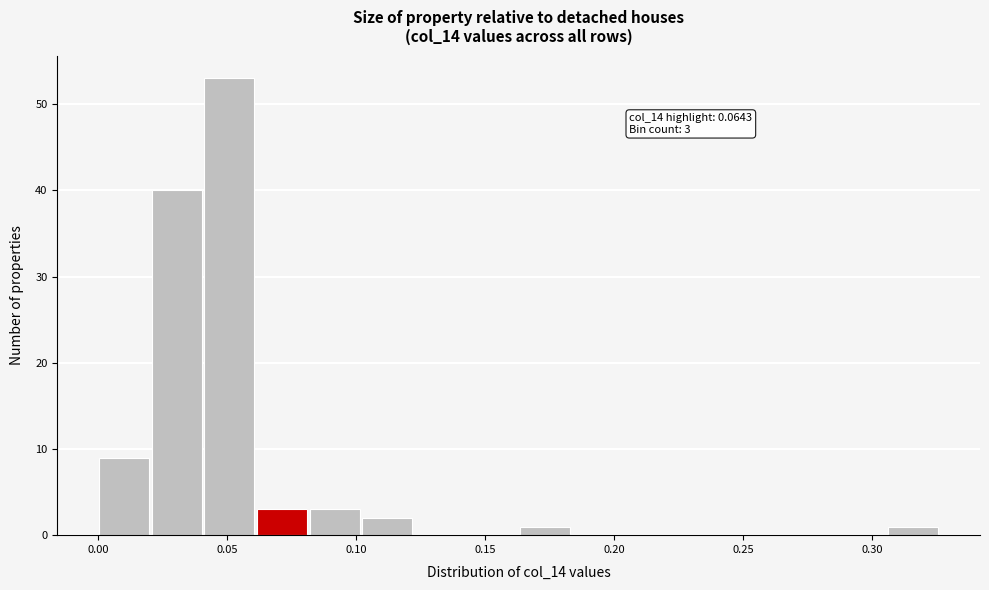

Which range on the x-axis has the tallest bar?

0.040 to 0.060